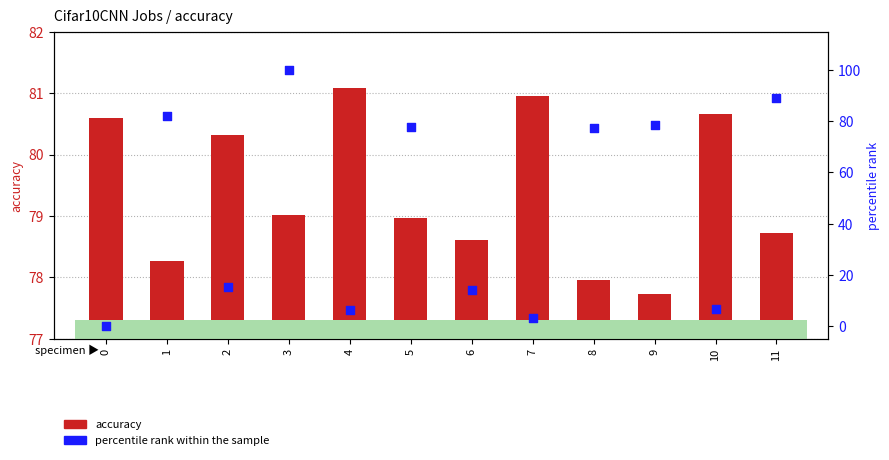

Is the value of percentile rank within sample at 1 greater than the value of accuracy at 1?

Yes